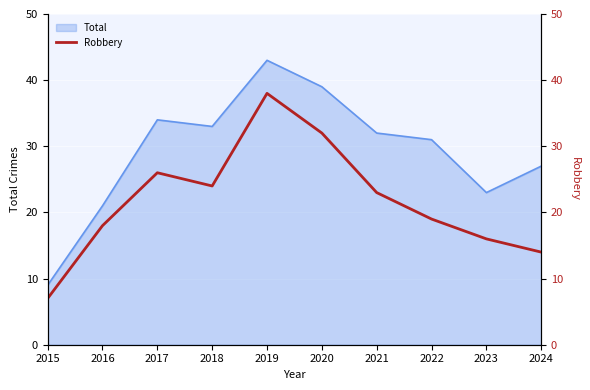

What is the minimum value for Total?

9